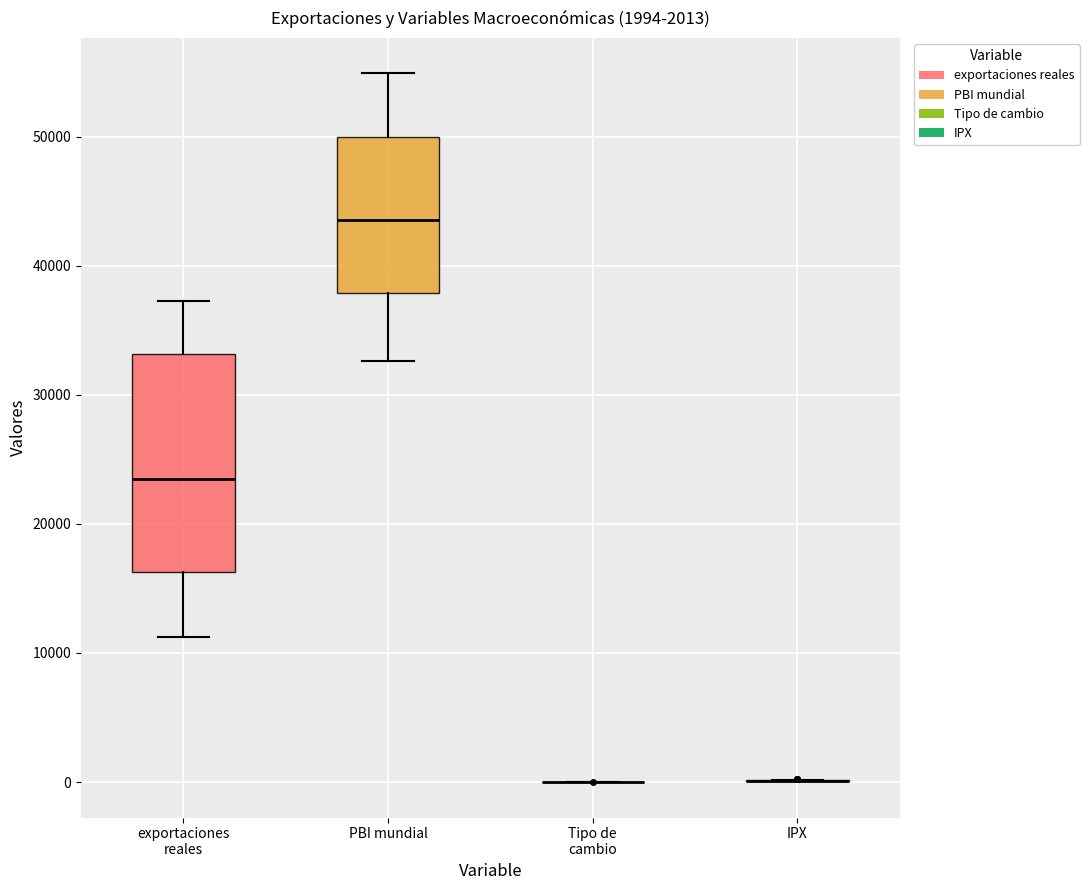

Comparing the boxes themselves (not the whiskers), which one is the tallest?

exportaciones reales